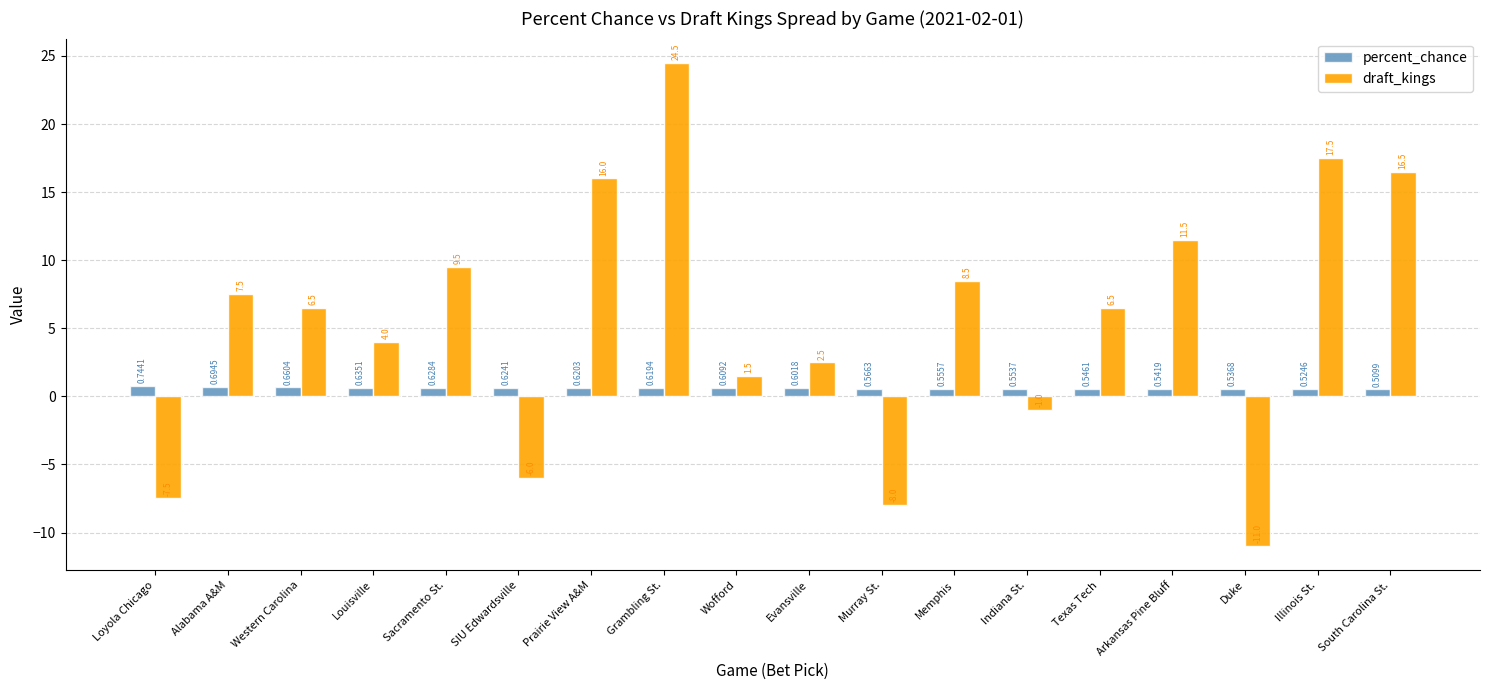

List the labels in order of percent_chance value, smallest first.

South Carolina St., Illinois St., Duke, Arkansas Pine Bluff, Texas Tech, Indiana St., Memphis, Murray St., Evansville, Wofford, Grambling St., Prairie View A&M, SIU Edwardsville, Sacramento St., Louisville, Western Carolina, Alabama A&M, Loyola Chicago